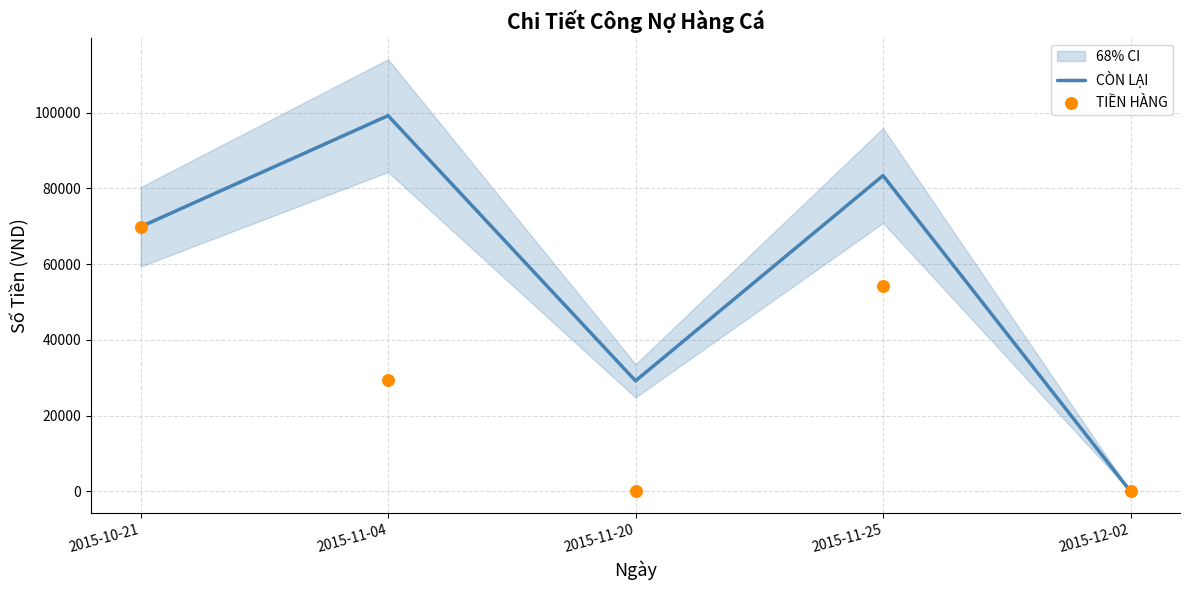

Which series has the largest total across all categories?

CÒN LẠI